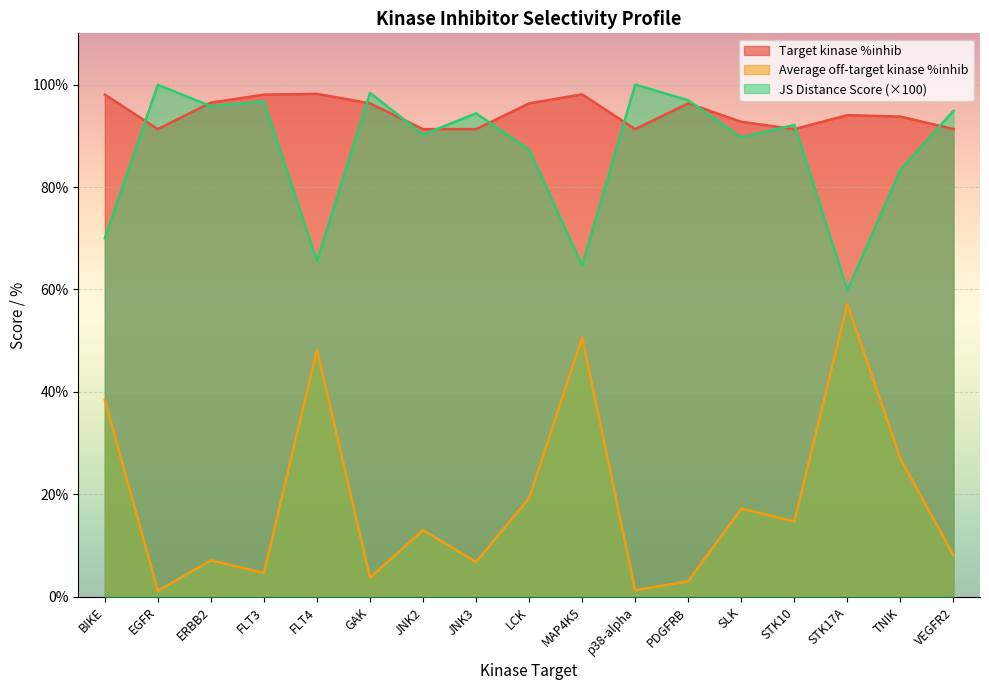

Reading left to right, extract all data points from this chart.

JS Distance Score: BIKE=70.0	EGFR=100.0	ERBB2=95.8	FLT3=96.7	FLT4=65.5	GAK=98.4	JNK2=90.2	JNK3=94.4	LCK=87.3	MAP4K5=64.7	p38-alpha=100.0	PDGFRB=96.9	SLK=89.7	STK10=92.1	STK17A=59.8	TNIK=83.4	VEGFR2=94.9
Target kinase %inhib: BIKE=98.0	EGFR=91.3	ERBB2=96.5	FLT3=98.0	FLT4=98.2	GAK=96.3	JNK2=91.3	JNK3=91.3	LCK=96.3	MAP4K5=98.1	p38-alpha=91.3	PDGFRB=96.3	SLK=92.7	STK10=91.3	STK17A=94.0	TNIK=93.8	VEGFR2=91.3
Average off-target kinase %inhib: BIKE=38.5	EGFR=1.2	ERBB2=7.1	FLT3=4.7	FLT4=48.2	GAK=3.8	JNK2=13.0	JNK3=6.8	LCK=19.3	MAP4K5=50.6	p38-alpha=1.3	PDGFRB=3.1	SLK=17.2	STK10=14.7	STK17A=57.1	TNIK=26.9	VEGFR2=8.1